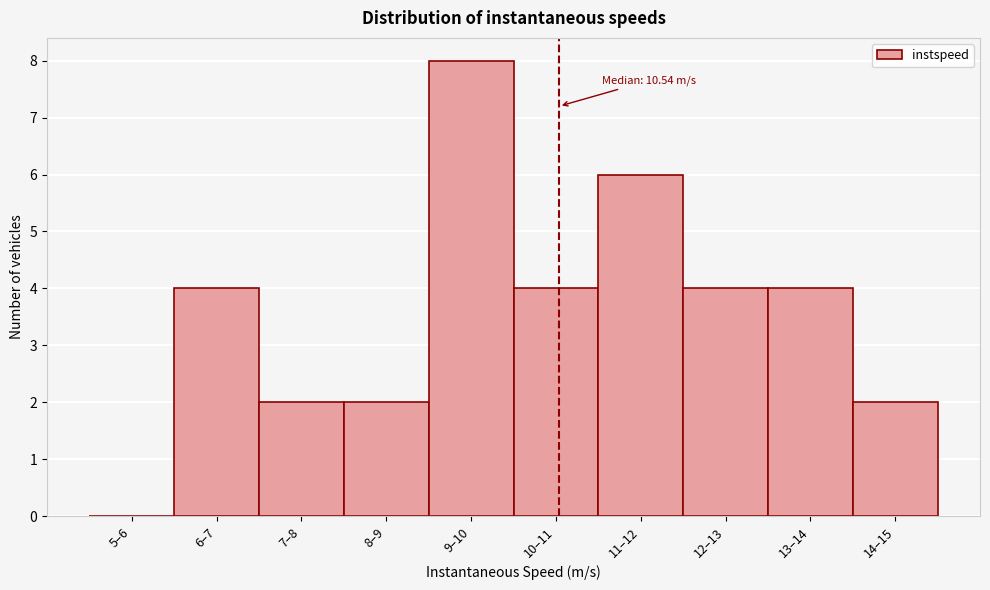

Reading left to right, transcribe all the data shown in this chart.

5–6=0	6–7=4	7–8=2	8–9=2	9–10=8	10–11=4	11–12=6	12–13=4	13–14=4	14–15=2